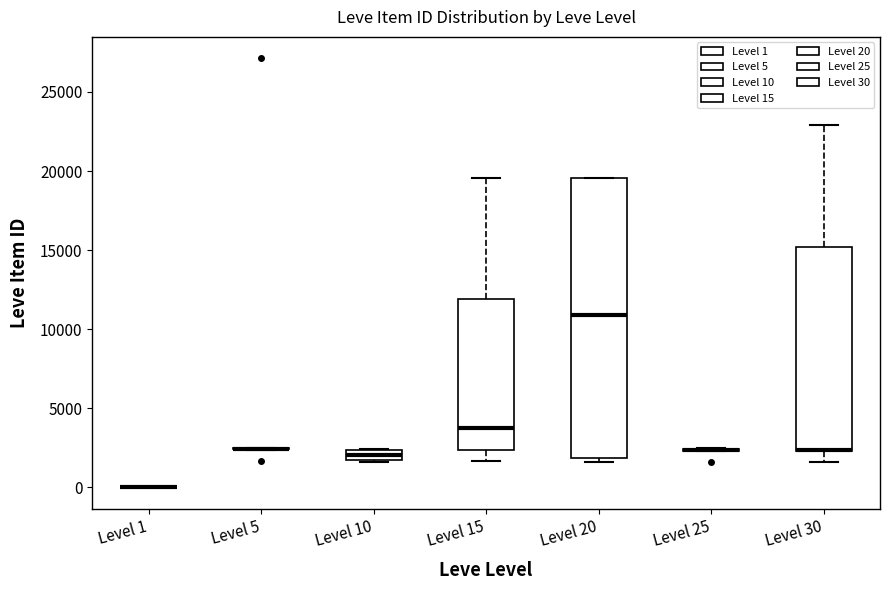

Which box is the tallest, from its lower edge to its upper edge?

Level 20